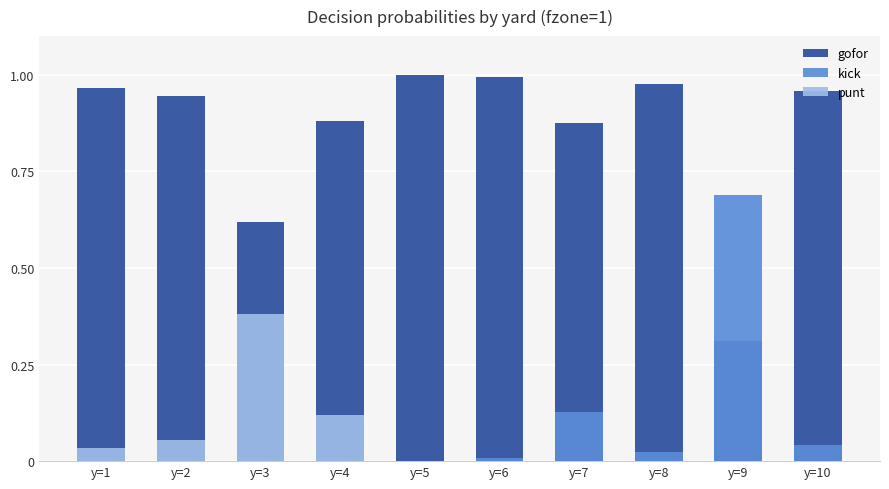

Which has a higher value, y=6 or y=7?

y=6